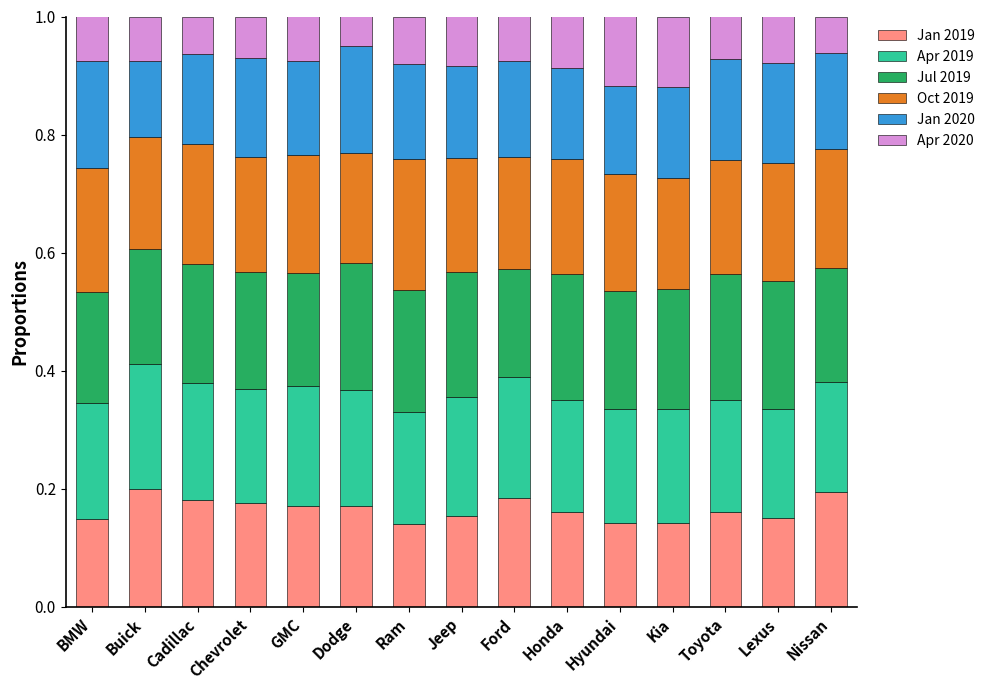

How many bars are there in total?

15